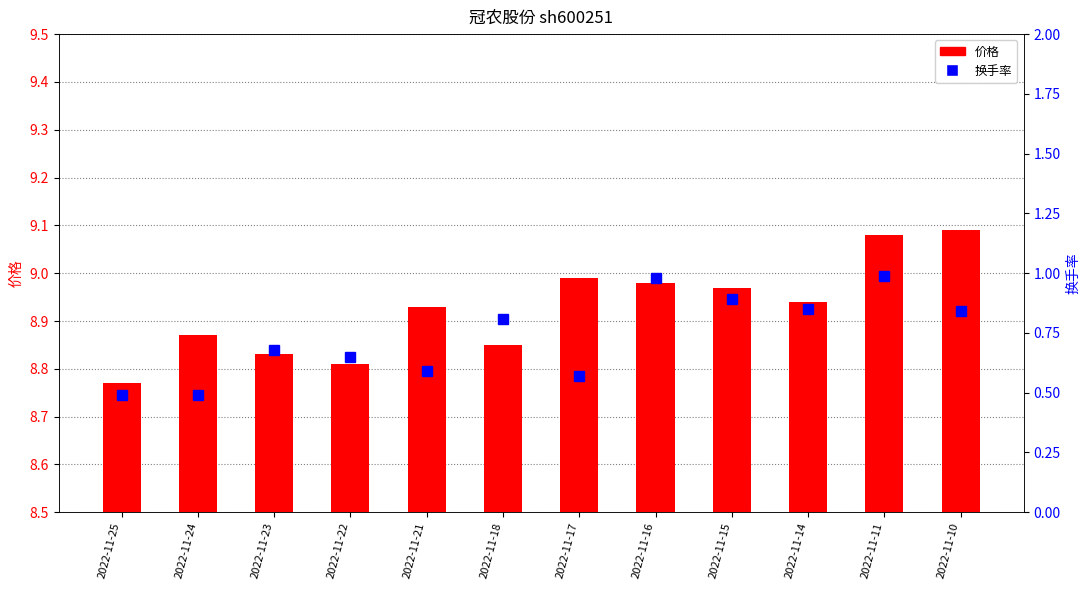

Reading left to right, transcribe all the data shown in this chart.

价格: 2022-11-25=8.8	2022-11-24=8.9	2022-11-23=8.8	2022-11-22=8.8	2022-11-21=8.9	2022-11-18=8.8	2022-11-17=9.0	2022-11-16=9.0	2022-11-15=9.0	2022-11-14=8.9	2022-11-11=9.1	2022-11-10=9.1
换手率: 2022-11-25=0.5	2022-11-24=0.5	2022-11-23=0.7	2022-11-22=0.7	2022-11-21=0.6	2022-11-18=0.8	2022-11-17=0.6	2022-11-16=1.0	2022-11-15=0.9	2022-11-14=0.8	2022-11-11=1.0	2022-11-10=0.8